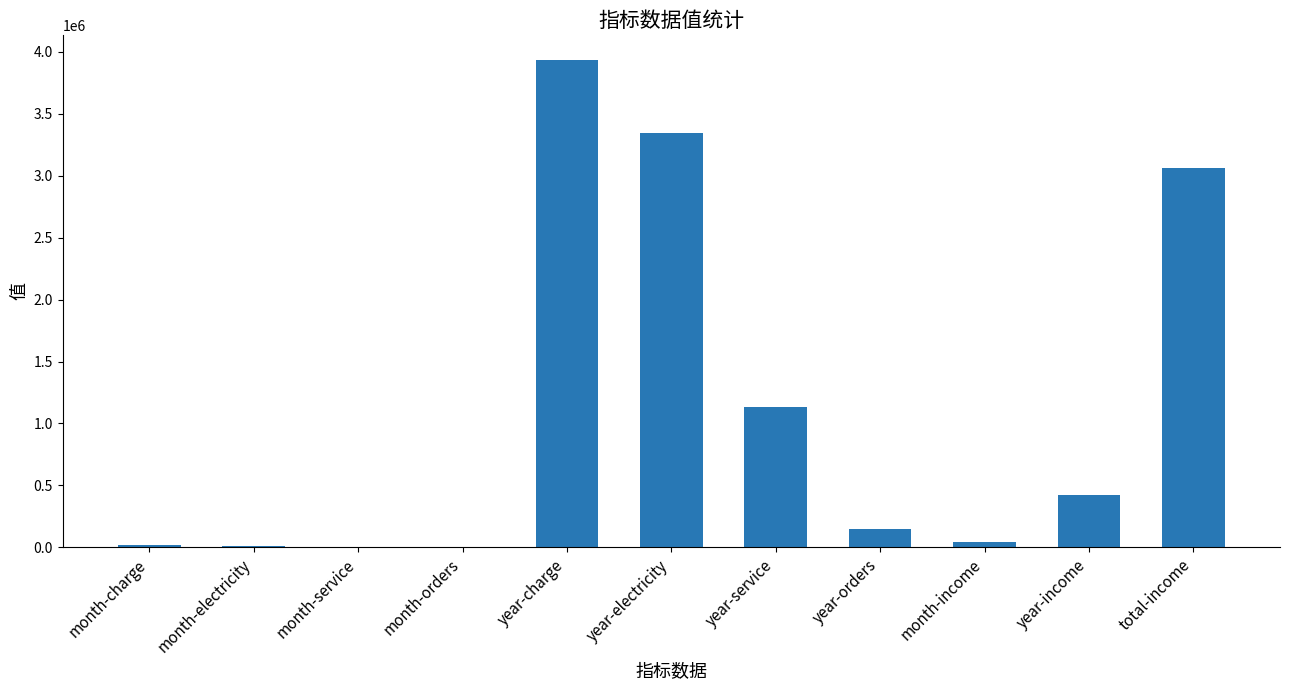

At which label is the value closest to 1968167?

year-service